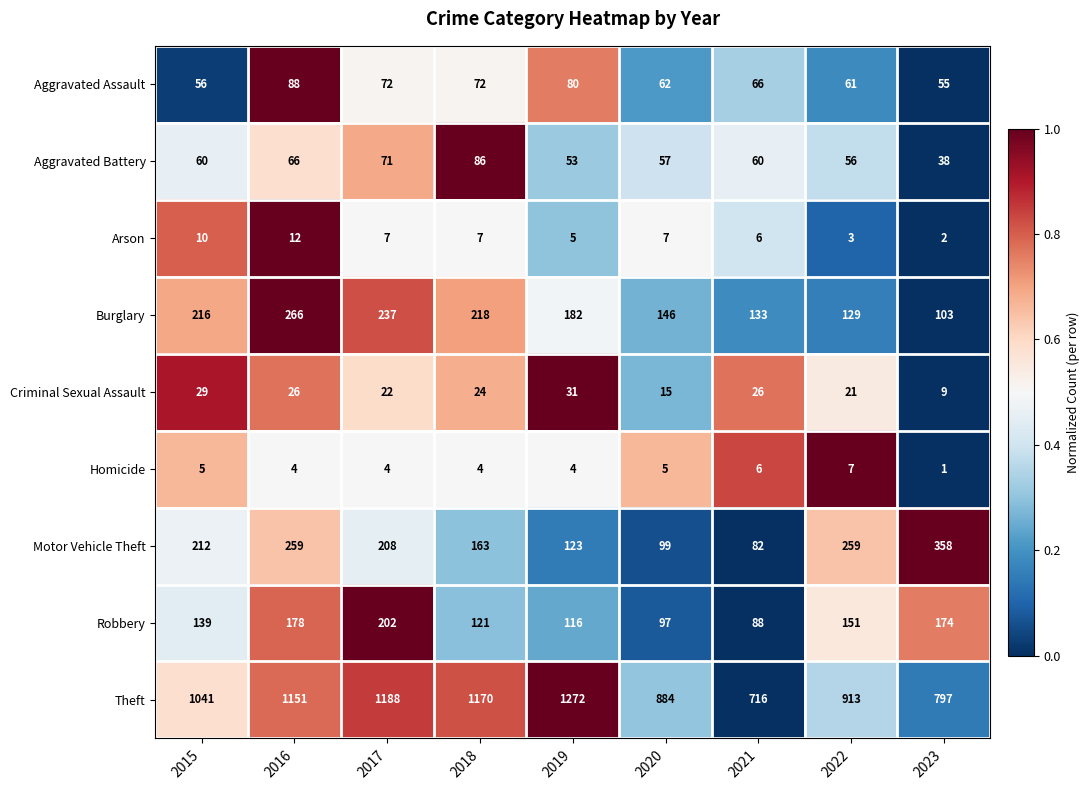

Is it true that Theft equals 1272 at 2019?

True